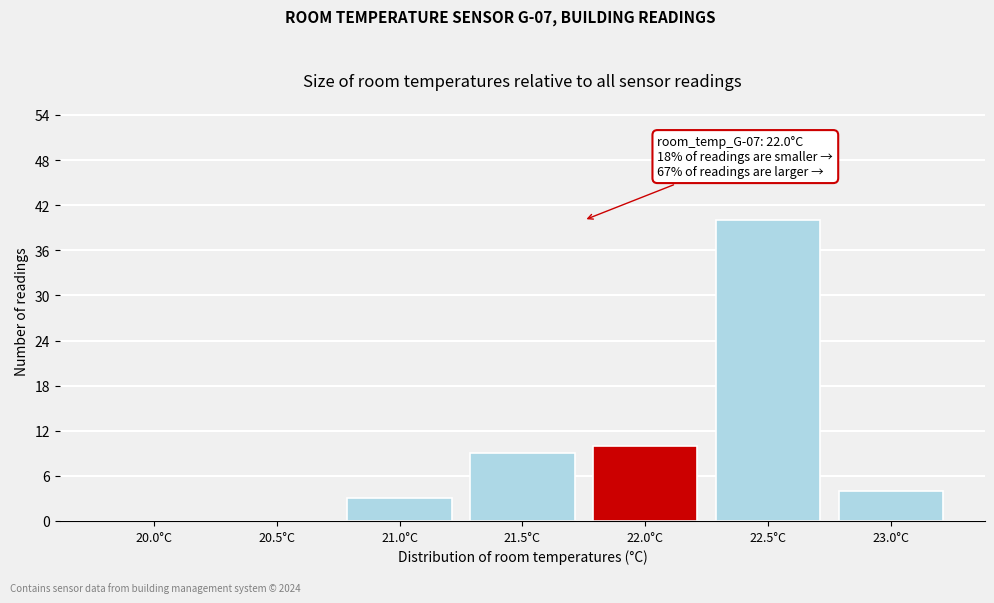

Reading left to right, what are all the values shown in this chart?

20.0°C=0	20.5°C=0	21.0°C=3	21.5°C=9	22.0°C=10	22.5°C=40	23.0°C=4